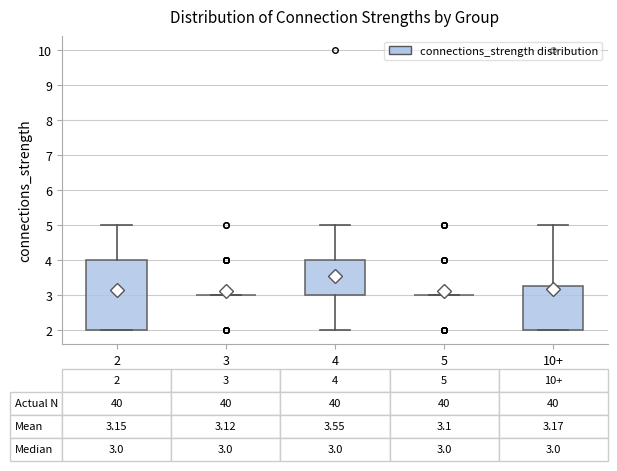

Comparing the boxes themselves (not the whiskers), which one is the tallest?

2